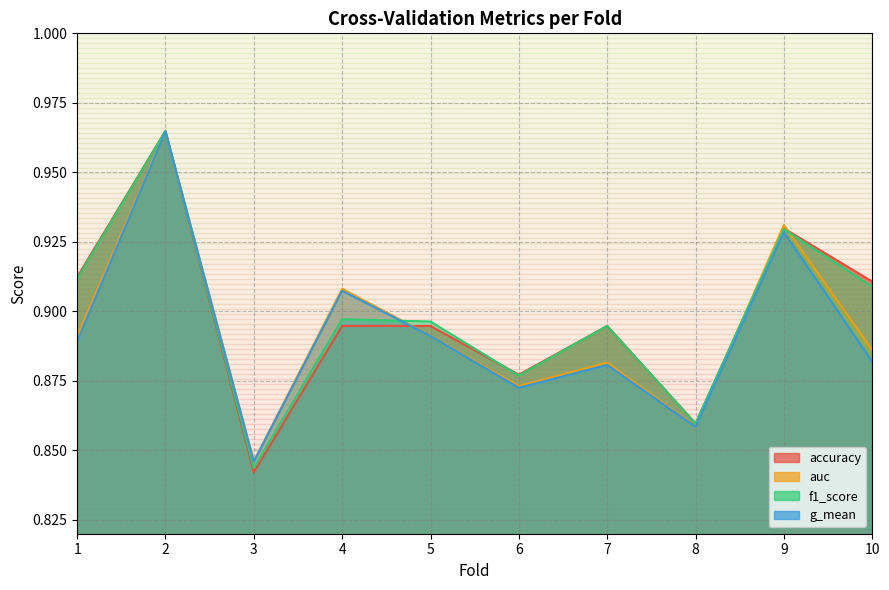

Which category has the lowest value in the f1_score series?

3